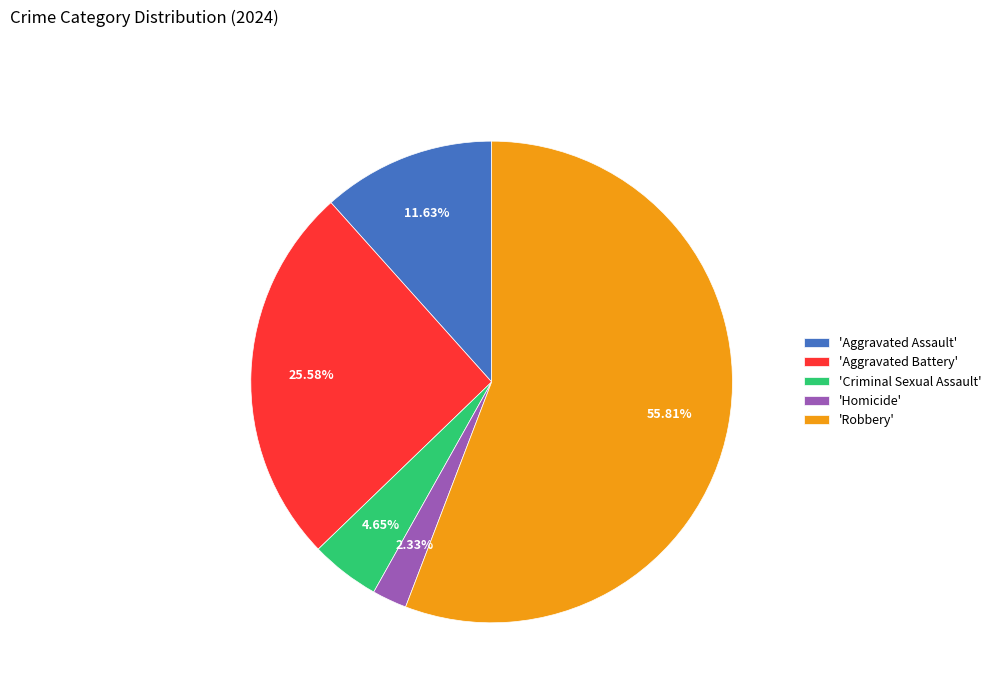

Count the number of slices in the pie.

5